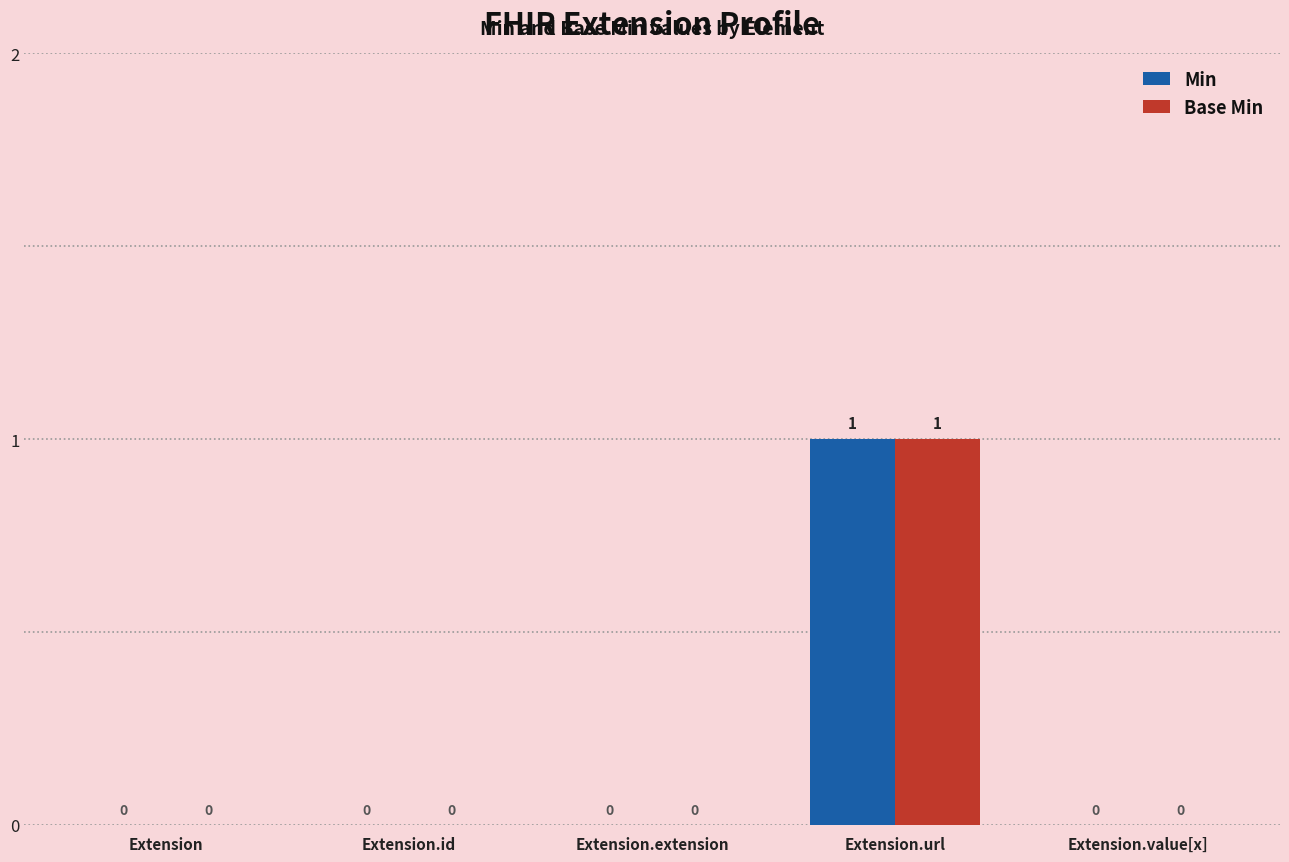

Reading left to right, list all the values displayed in this chart.

Min: 0	0	0	1	0
Base Min: 0	0	0	1	0